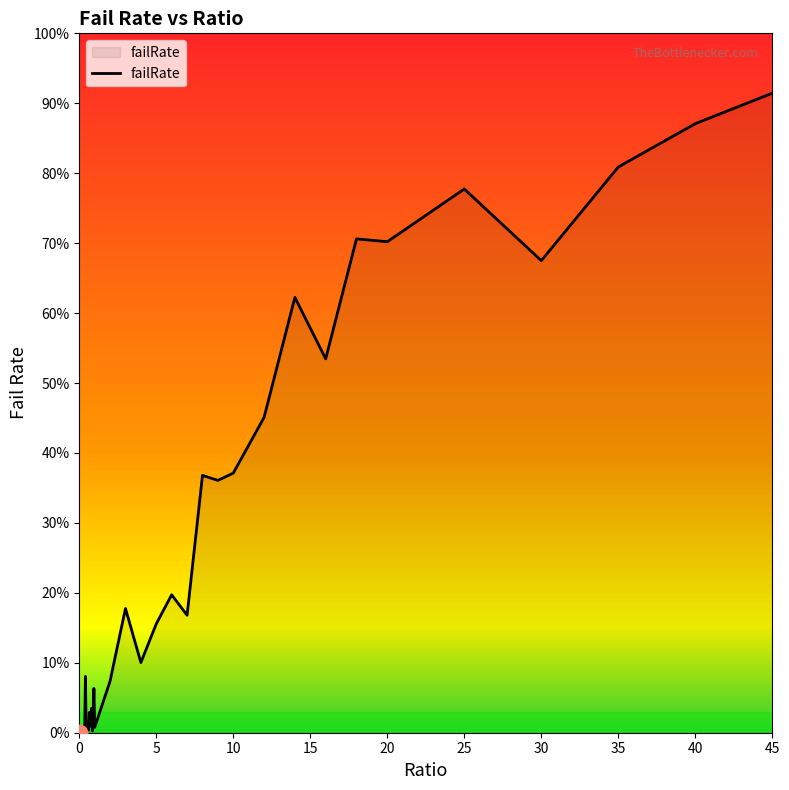

True or false: there are more than 2 points higher than both neighbors.

True